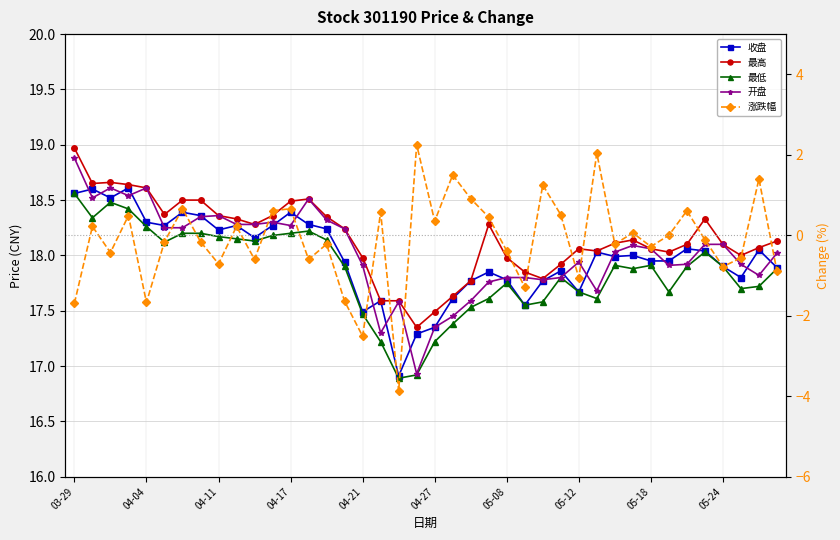

True or false: 开盘 has more than 1 interior local peaks.

True